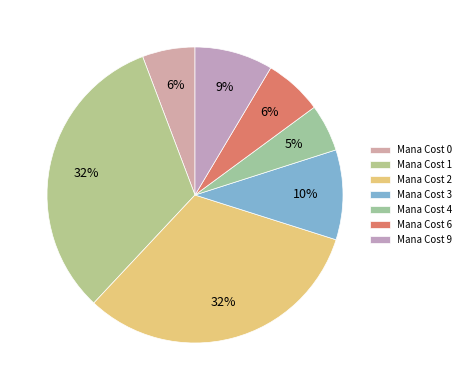

How many segments does this pie chart have?

7